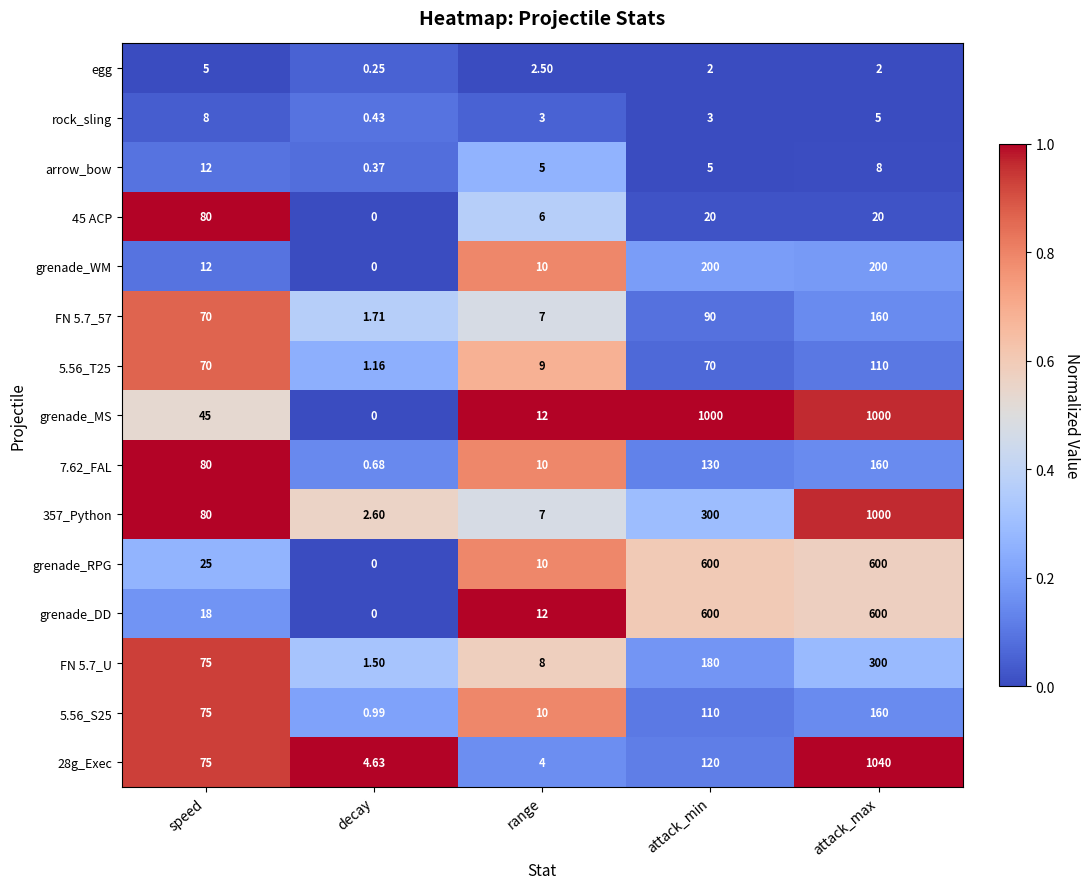

Which series changed the most between range and attack_min?

grenade_MS